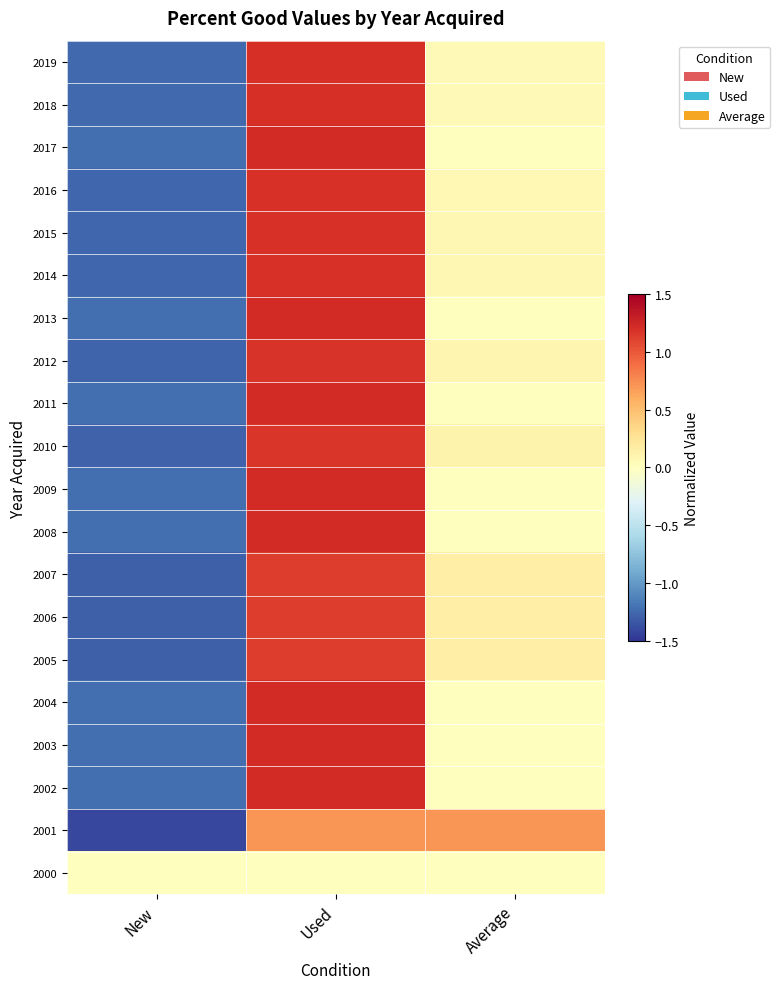

Reading left to right, transcribe all the data shown in this chart.

2019: New=-1.2	Used=1.2	Average=0.0
2018: New=-1.3	Used=1.2	Average=0.1
2017: New=-1.2	Used=1.2	Average=0.0
2016: New=-1.3	Used=1.2	Average=0.1
2015: New=-1.3	Used=1.2	Average=0.1
2014: New=-1.3	Used=1.2	Average=0.1
2013: New=-1.2	Used=1.2	Average=0.0
2012: New=-1.3	Used=1.2	Average=0.1
2011: New=-1.2	Used=1.2	Average=0.0
2010: New=-1.3	Used=1.2	Average=0.1
2009: New=-1.2	Used=1.2	Average=0.0
2008: New=-1.2	Used=1.2	Average=0.0
2007: New=-1.3	Used=1.1	Average=0.2
2006: New=-1.3	Used=1.1	Average=0.2
2005: New=-1.3	Used=1.1	Average=0.2
2004: New=-1.2	Used=1.2	Average=0.0
2003: New=-1.2	Used=1.2	Average=0.0
2002: New=-1.2	Used=1.2	Average=0.0
2001: New=-1.4	Used=0.7	Average=0.7
2000: New=0.0	Used=0.0	Average=0.0